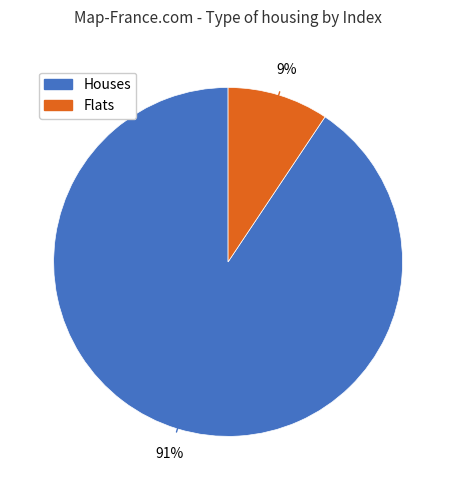

To the nearest percent, what is the average slice percentage?

50%